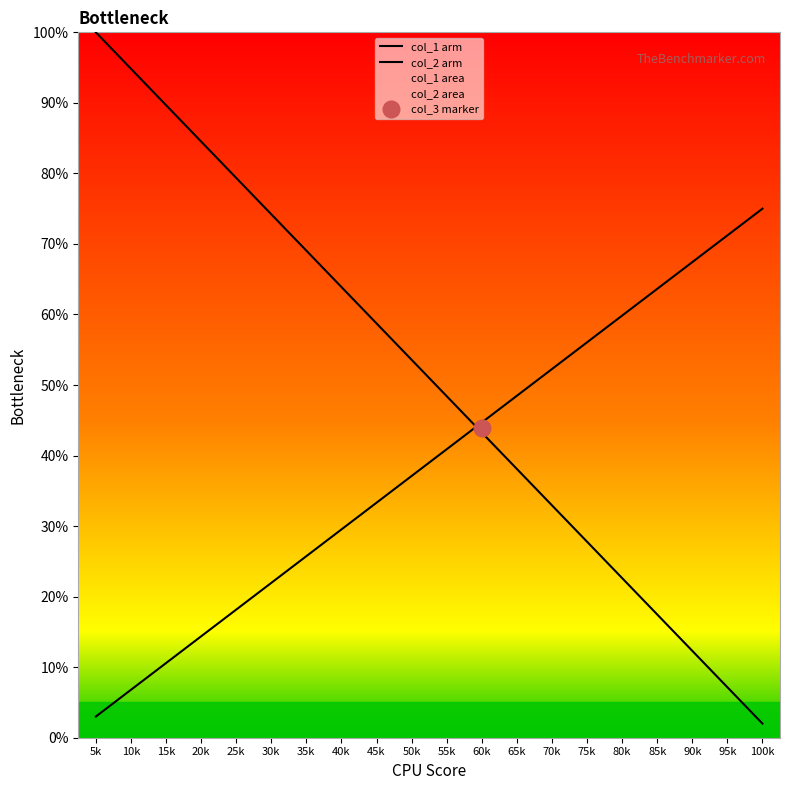

At how many categories does at least one series exceed 95?

1